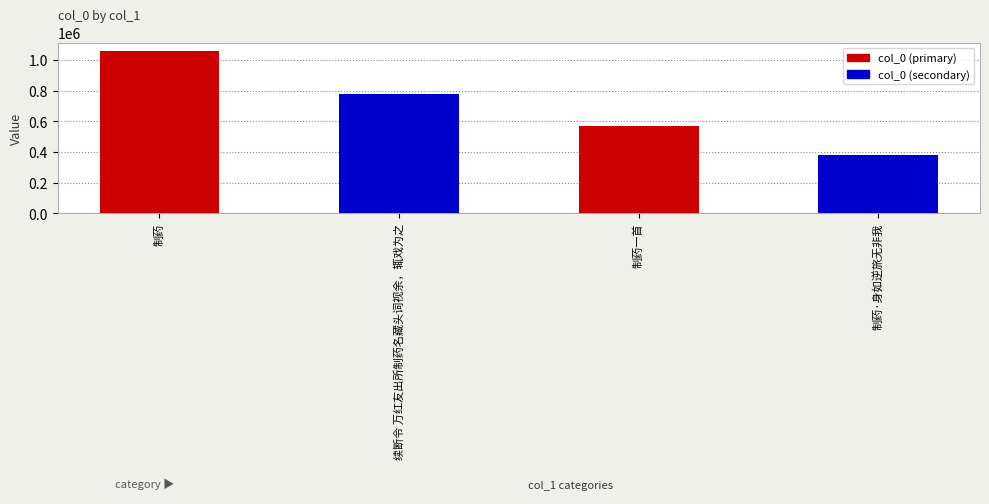

What is the value of the 1st bar from the left?

1061131